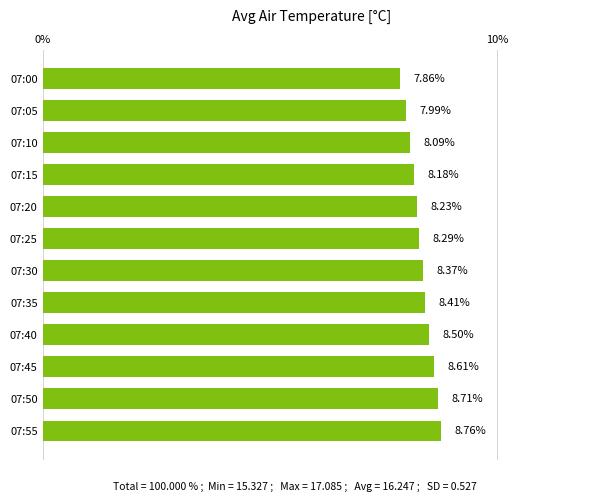

Where is the data nearest to the value 8?

07:05